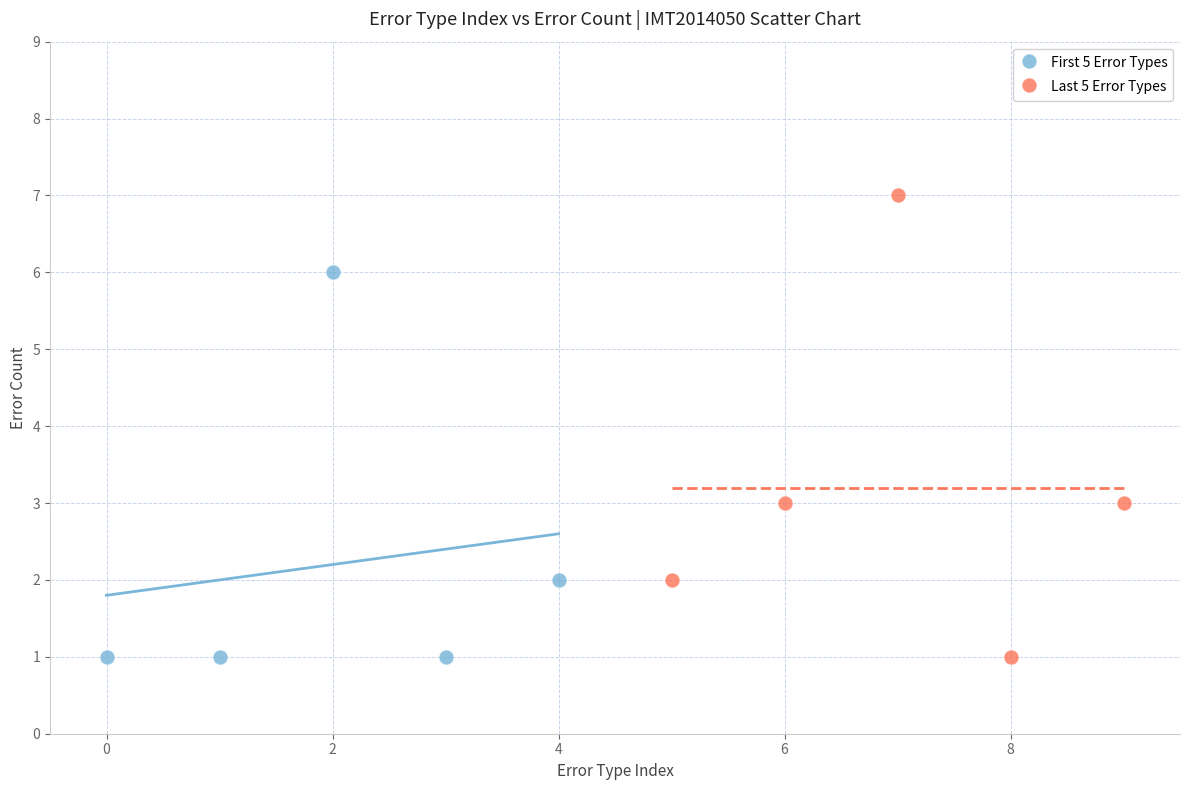

Which series contains the highest Y value?

Last 5 Error Types